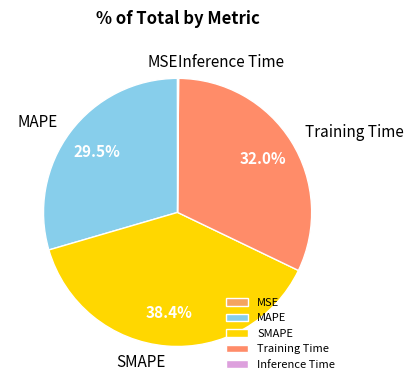

What percentage is the Training Time slice, to the nearest percent?

32%